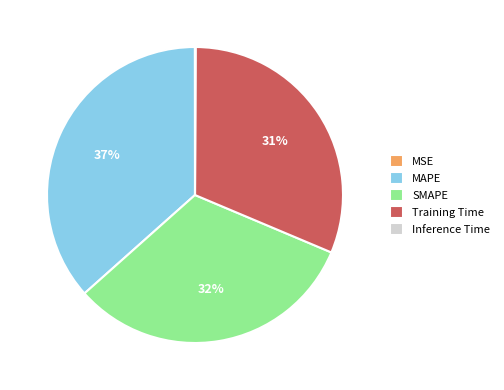

Do SMAPE and Training Time together represent more than half of the pie?

Yes